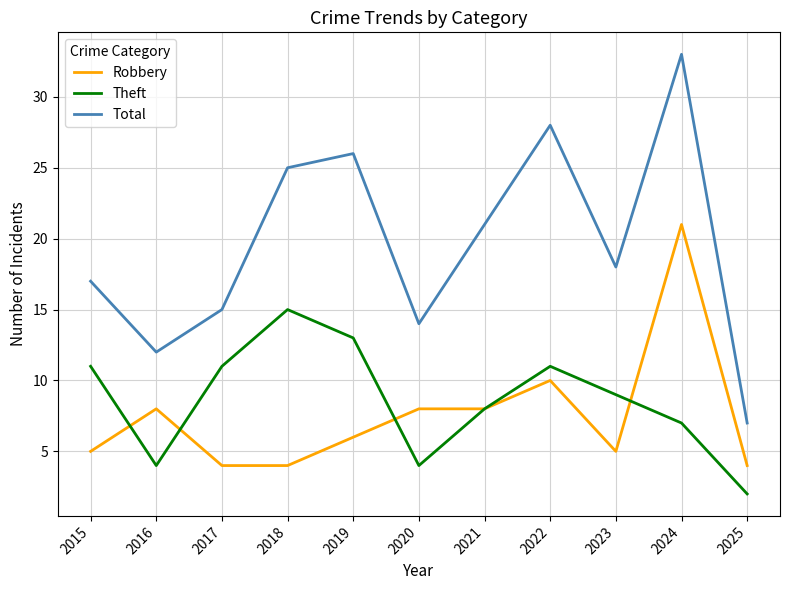

How many interior local peaks does the Theft series have?

2